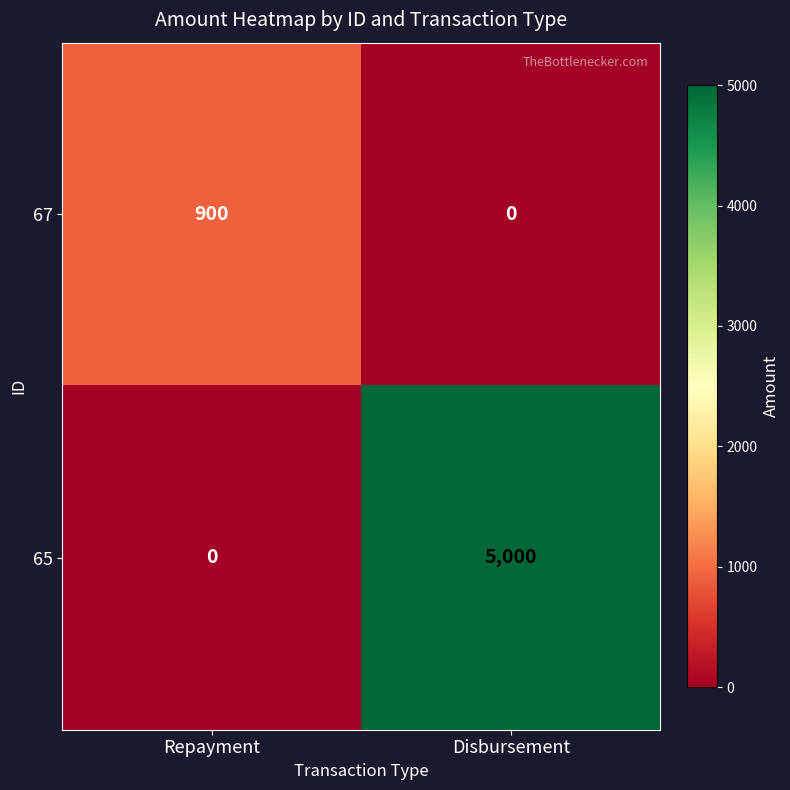

List the series in order of their overall mean, highest first.

65, 67